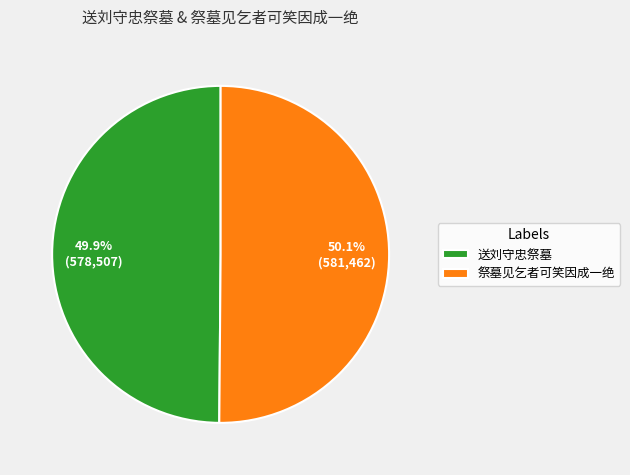

Does any single category account for the majority?

Yes